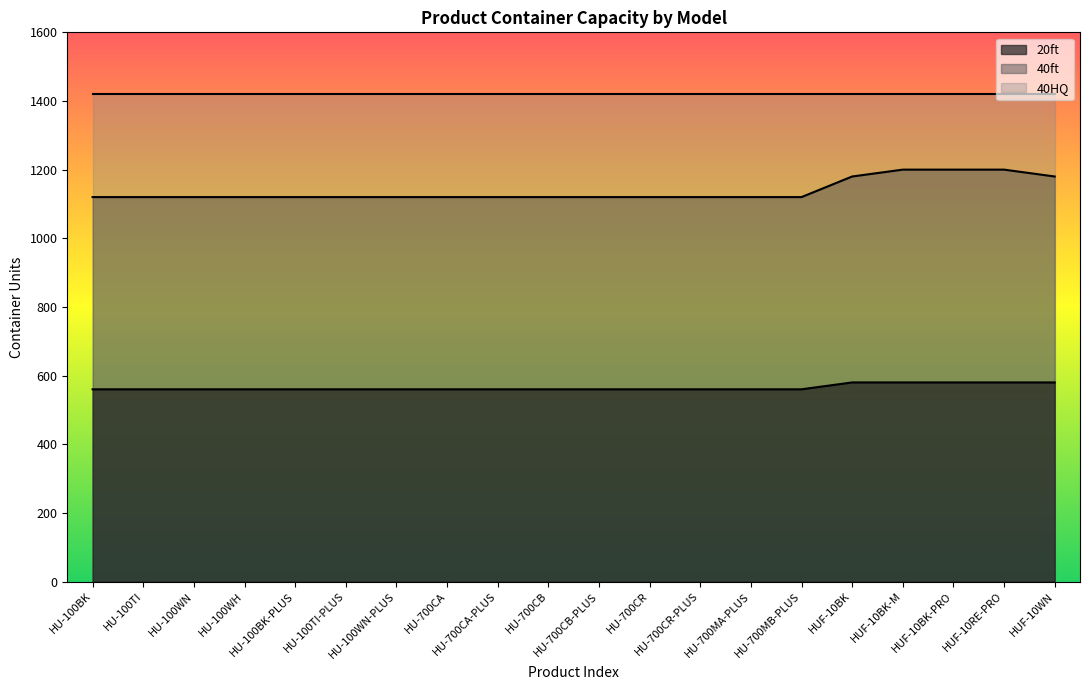

The value of 20ft at HU-700CR-PLUS is 560. True or false?

True